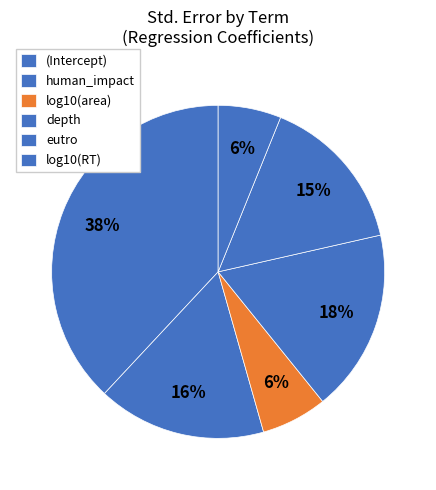

Is log10(area) the majority of the pie?

No